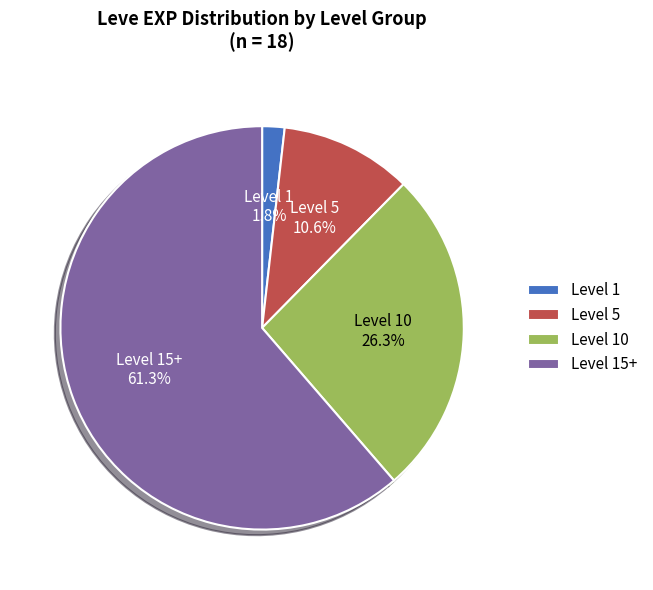

Combined, do Level 10 and Level 5 account for over 50%?

No